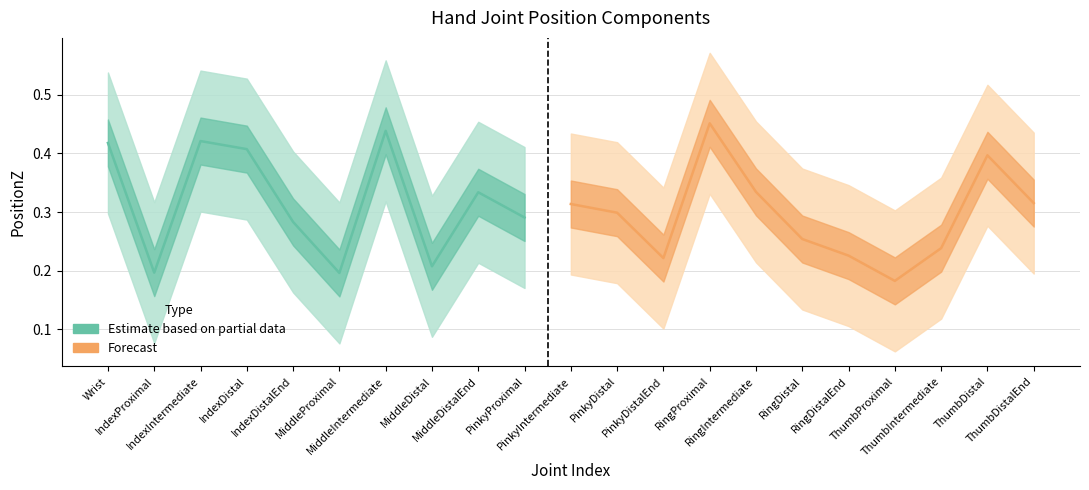

What is the greatest value displayed?

0.5